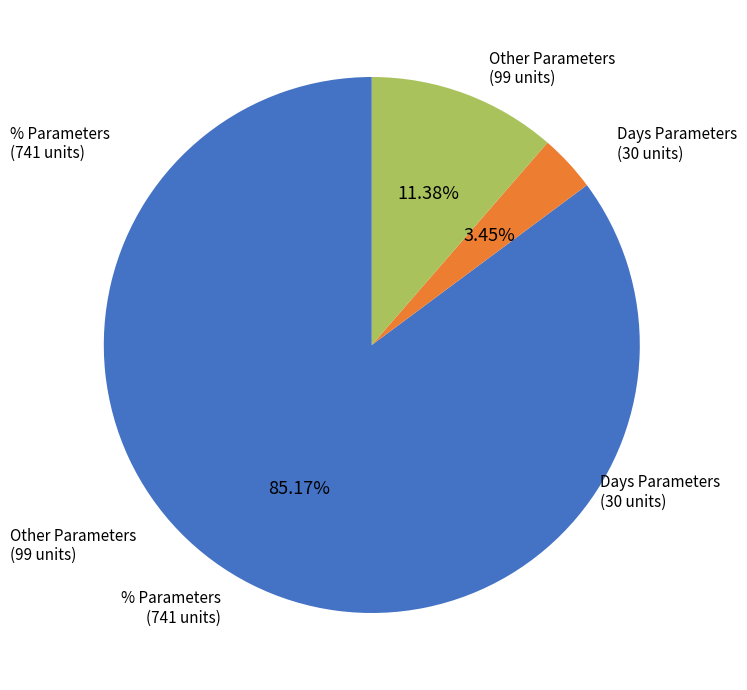

Is there a majority slice in this chart?

Yes